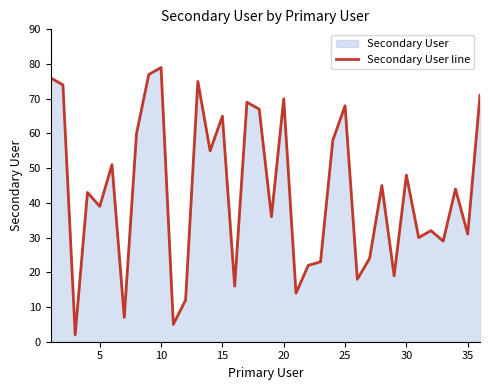

At which label is the value closest to 40?

5